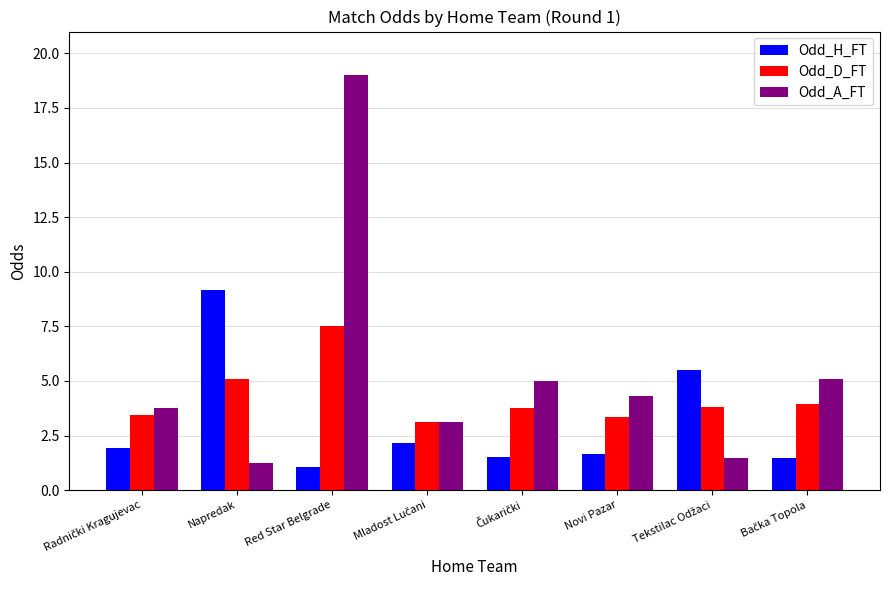

What is the average value of the Odd_A_FT series?

5.4